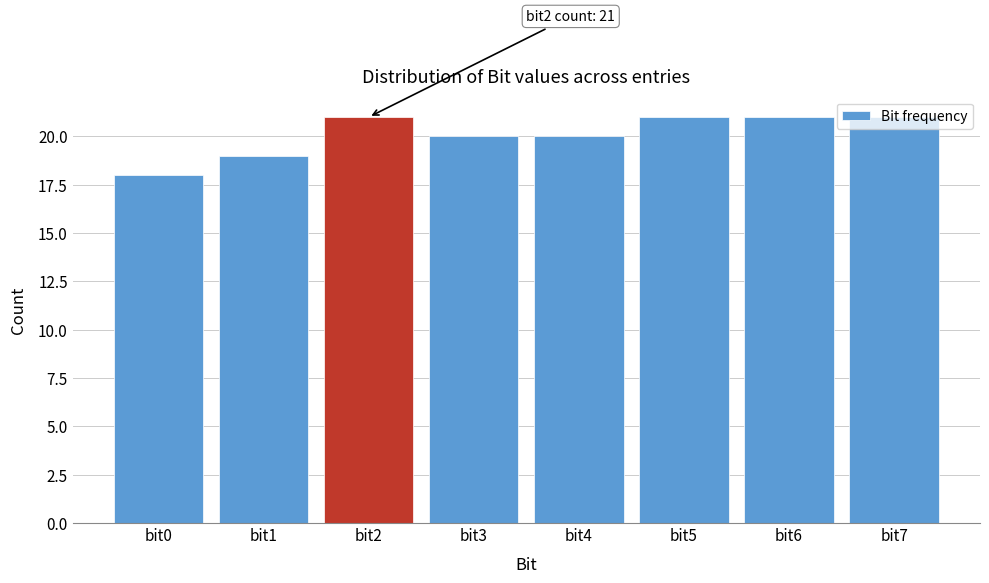

The chart shows a value of 11 at bit5. True or false?

False